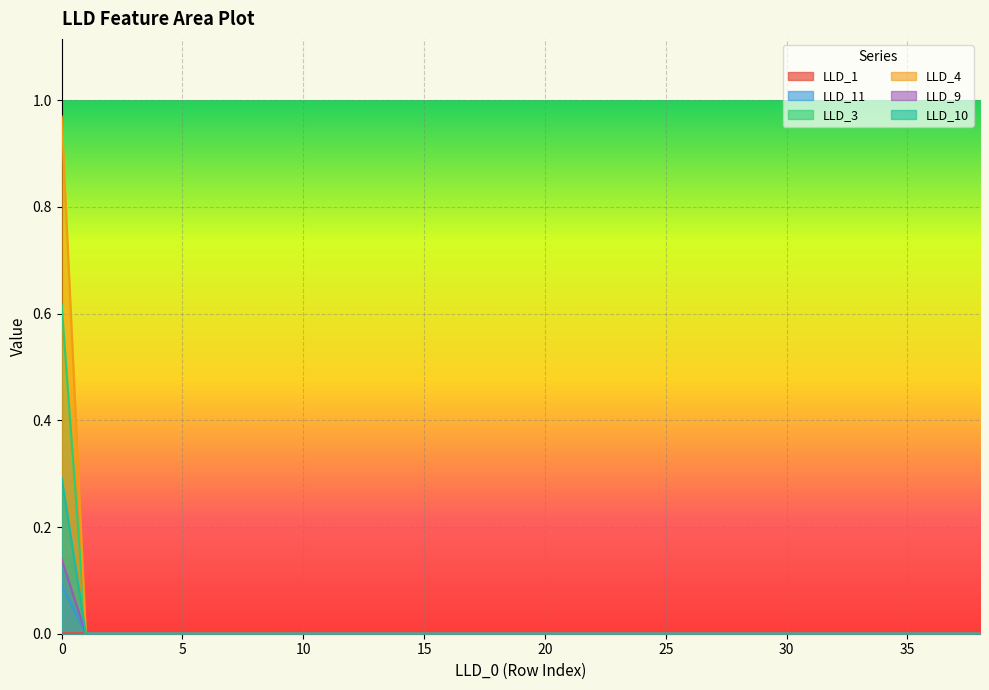

Which series has the largest range (max minus min)?

LLD_4